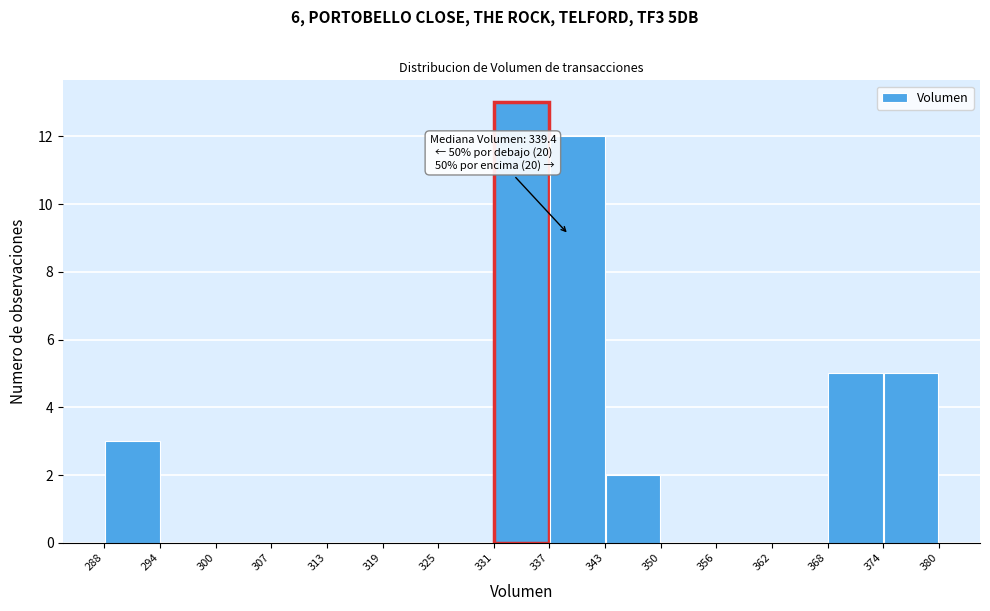

Over which range of the x-axis is the bar tallest?

331 to 337